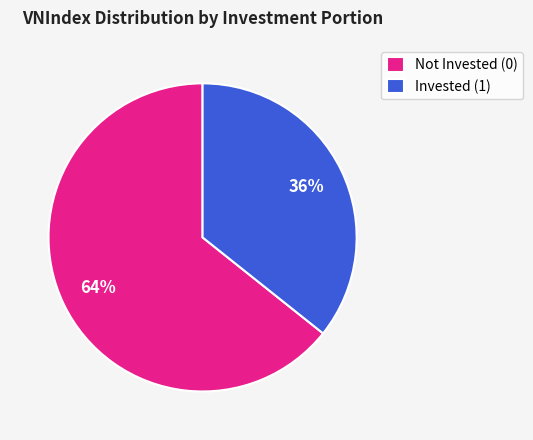

To the nearest percent, what is the combined percentage of Invested (1) and Not Invested (0)?

100%